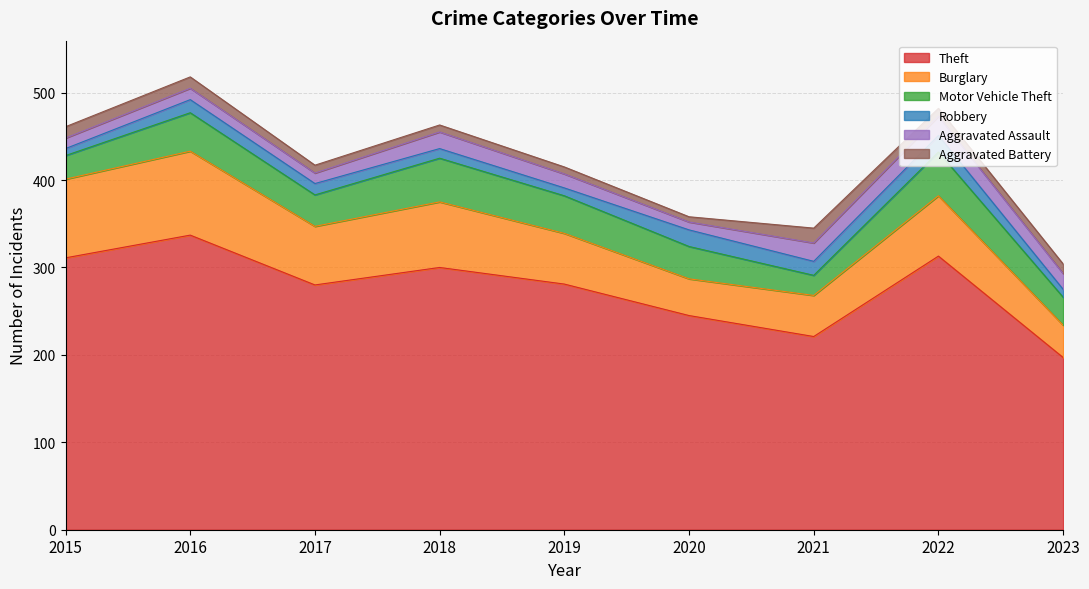

At which label does Robbery reach its minimum?

2015